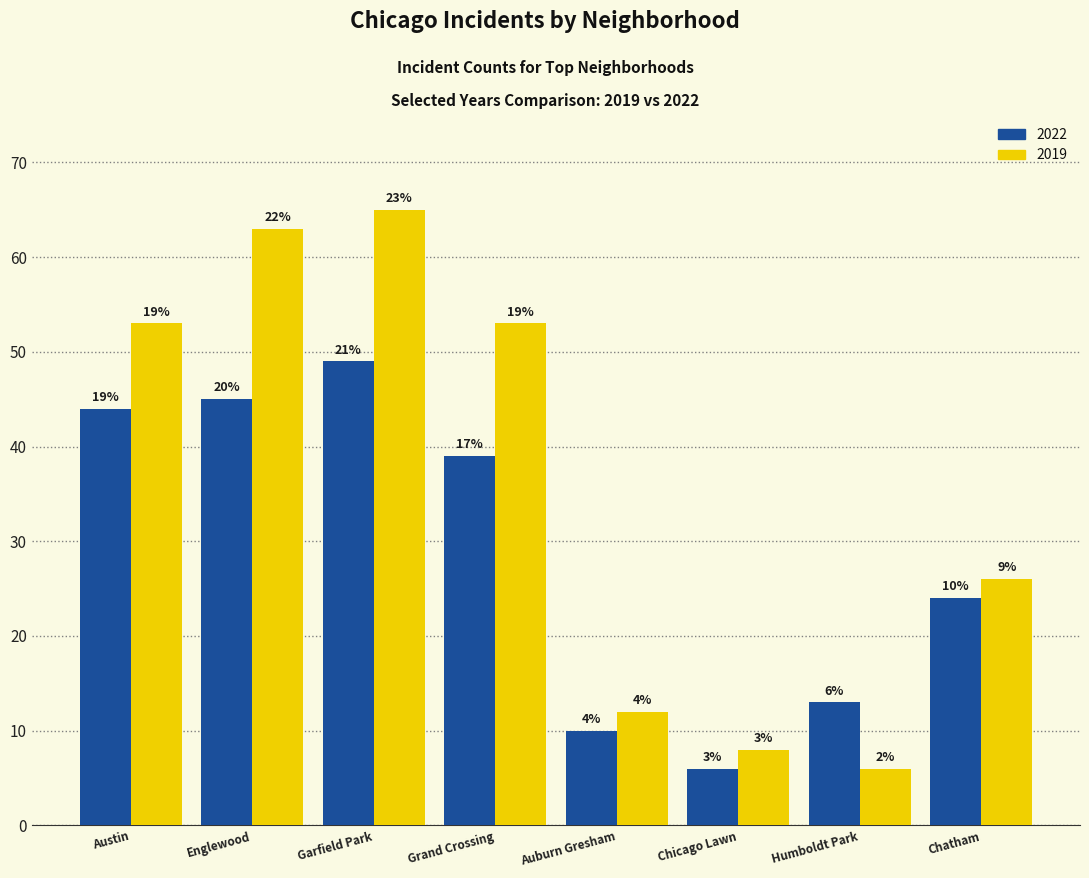

What are all the series names shown in the legend?

2022, 2019